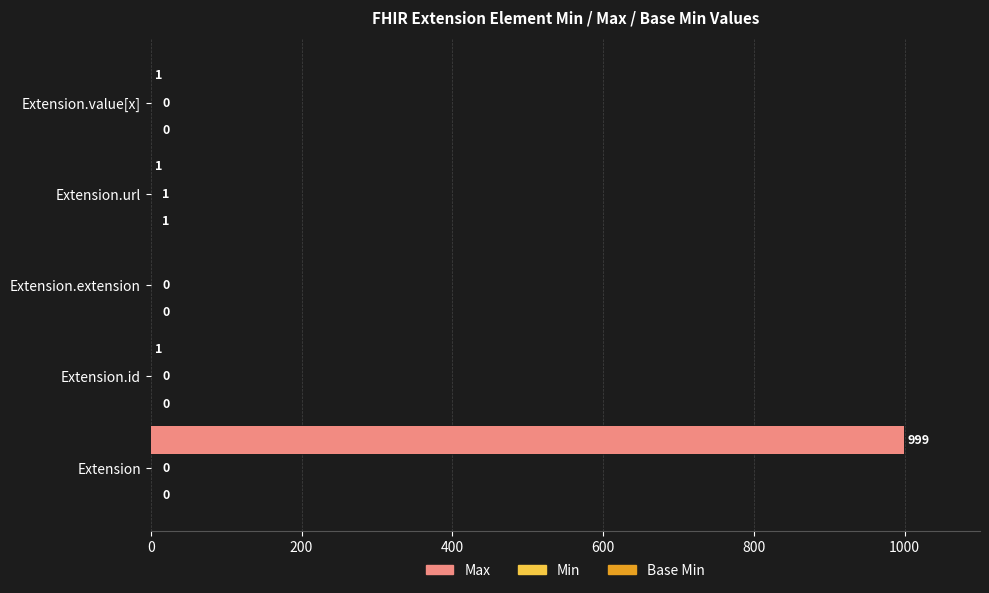

What is the greatest value displayed?

999